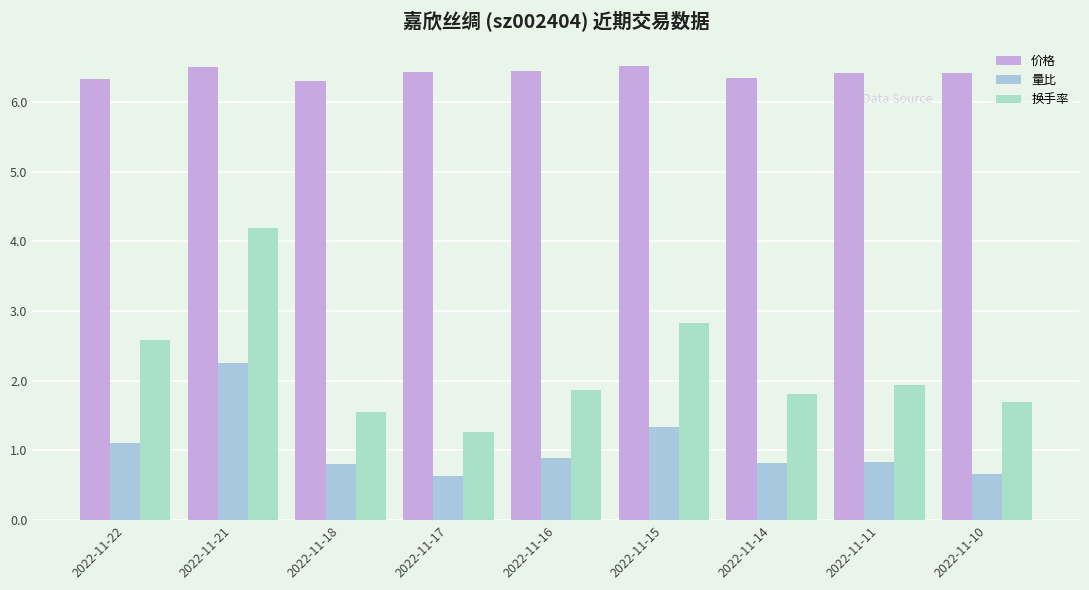

What is the difference between the second highest and minimum values in the 量比 series?

0.7